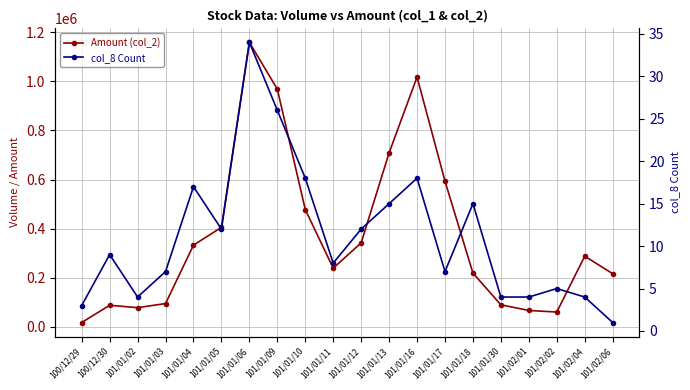

Does the chart display data point markers on the line(s)?

Yes